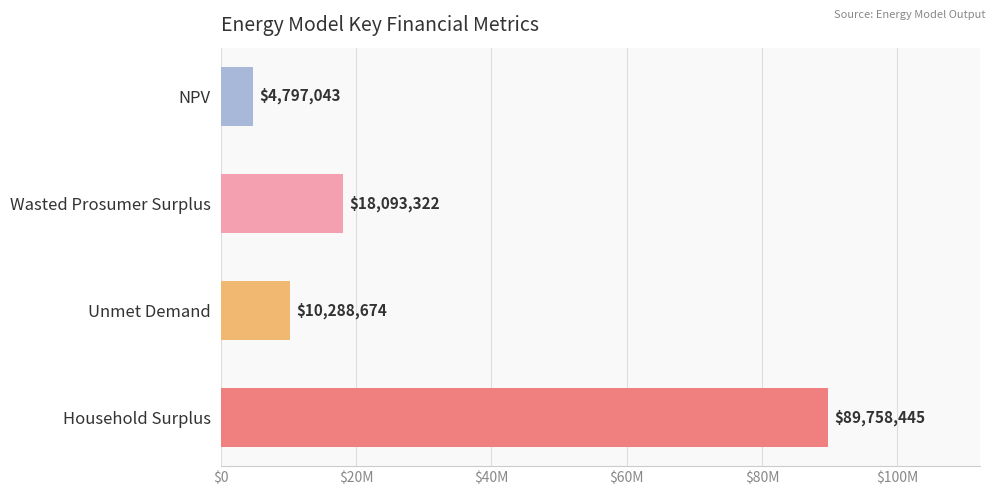

Which category has the highest value across all series?

Household Surplus